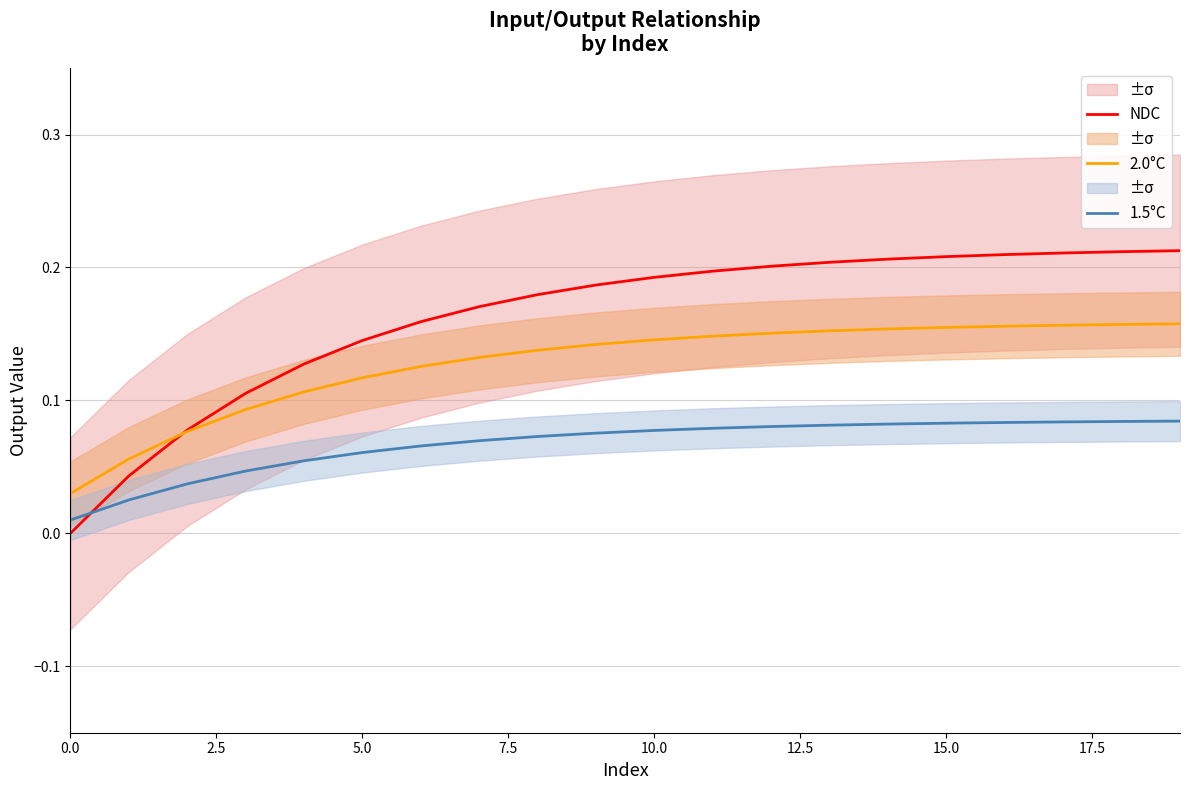

Which series ends up on top after the final intersection of NDC and 1.5°C?

NDC